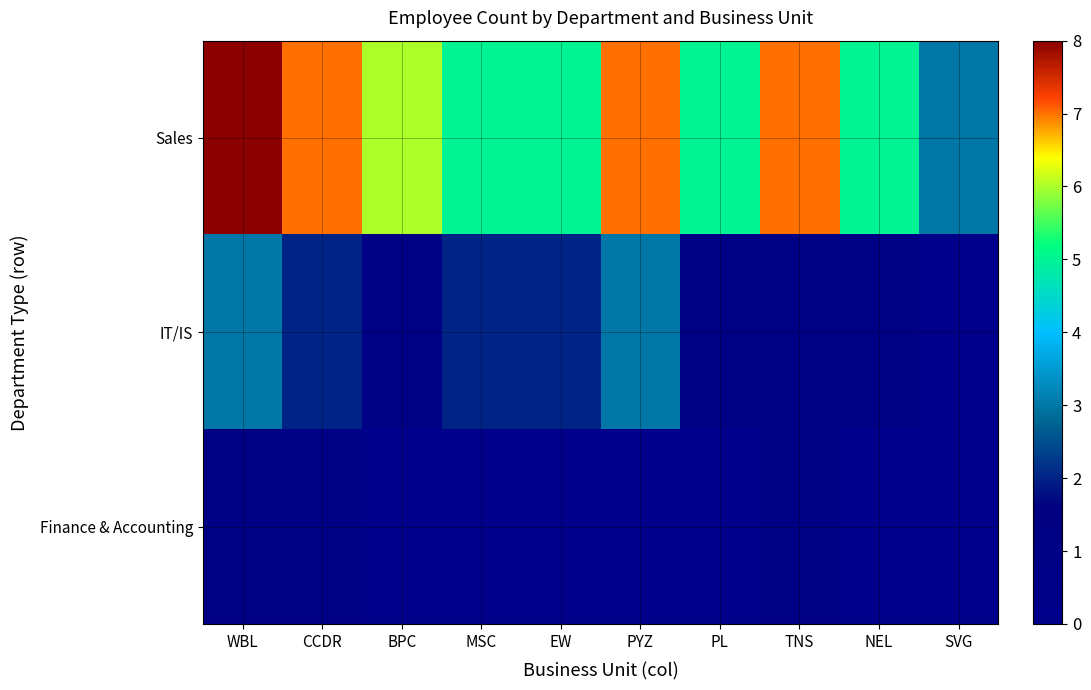

List the series in order of their peak value, highest first.

Sales, IT/IS, Finance & Accounting